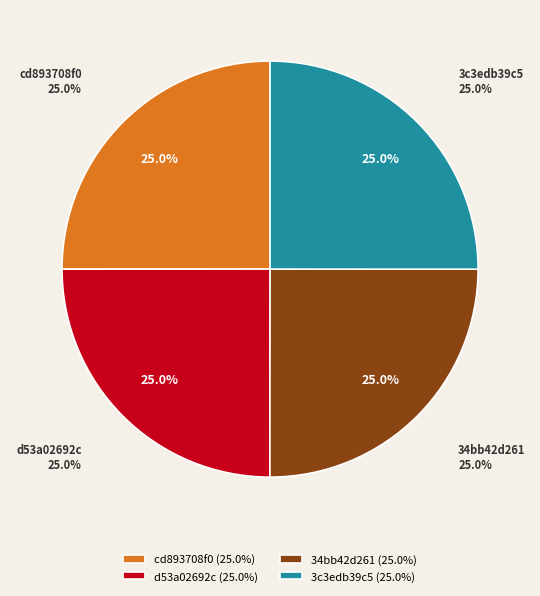

What percentage do d53a02692c and 34bb42d261 together represent?

50.0%